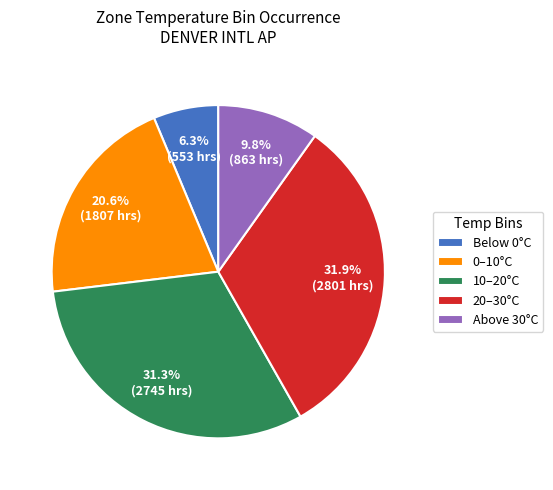

Does Below 0°C represent more than half of the total?

No